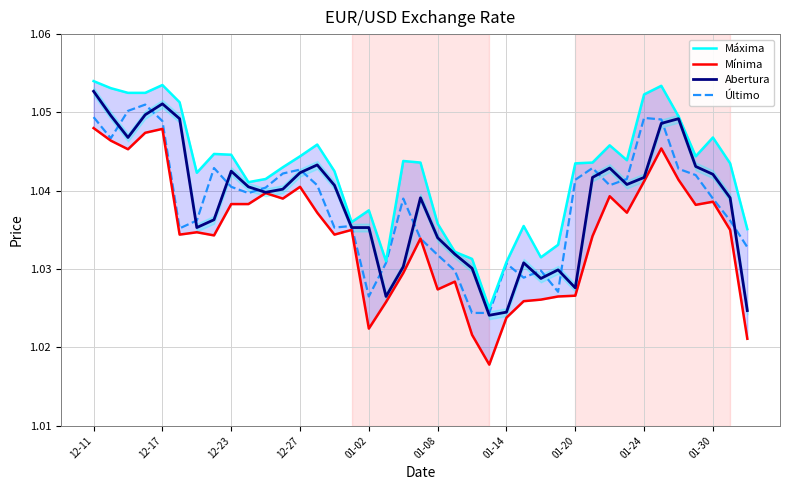

What is the total value across all series at 34?

4.2